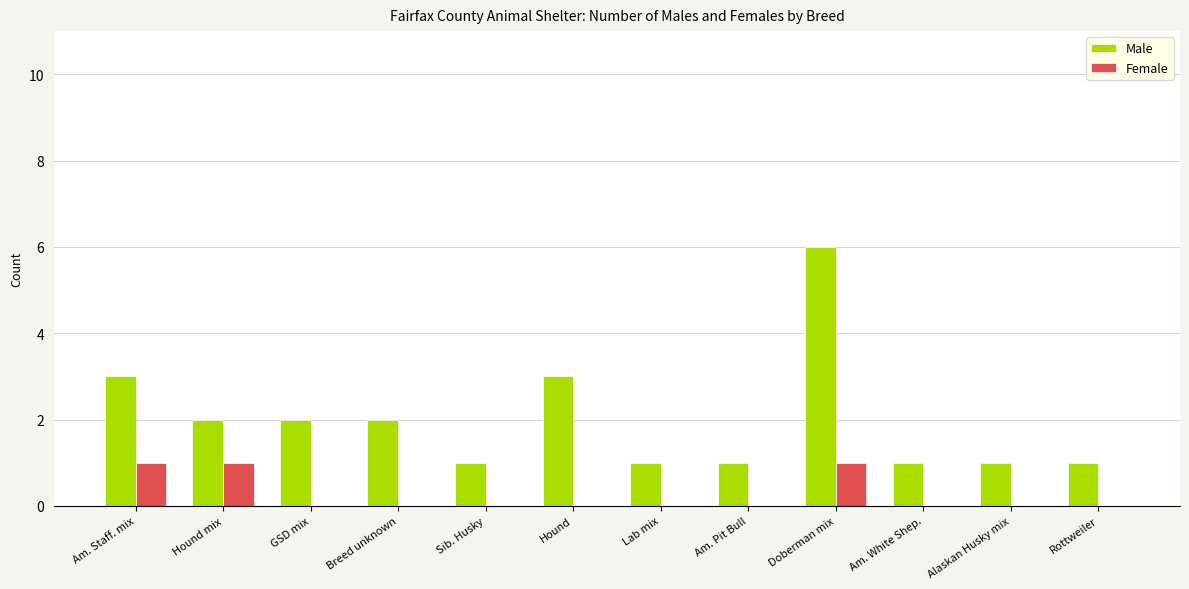

Does the chart contain stacked bars?

No